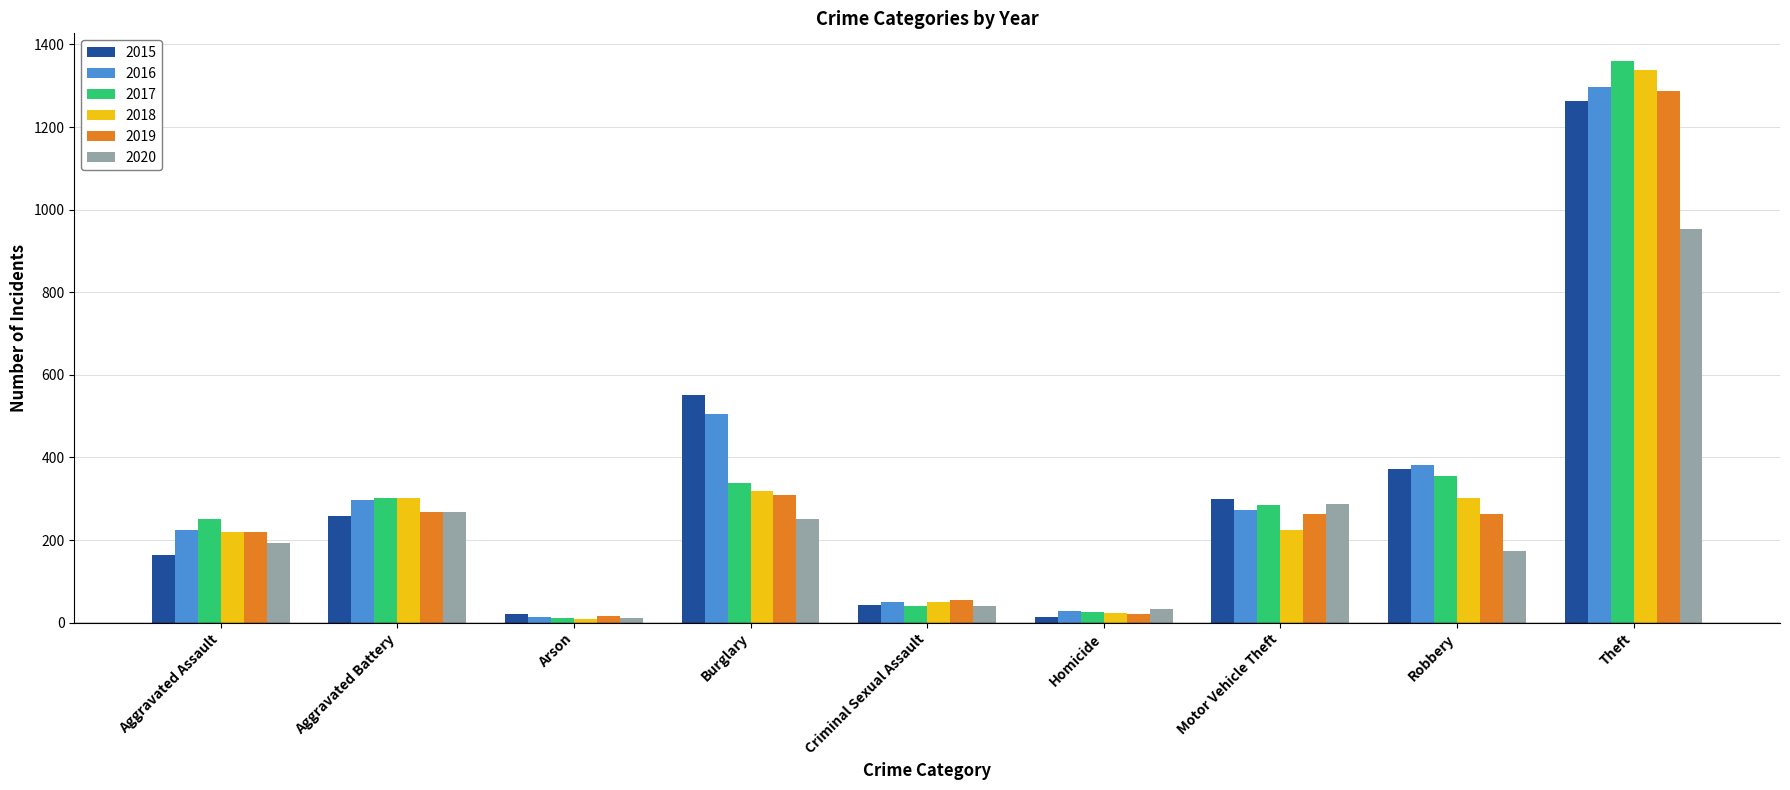

How many bars are there in each group?

6